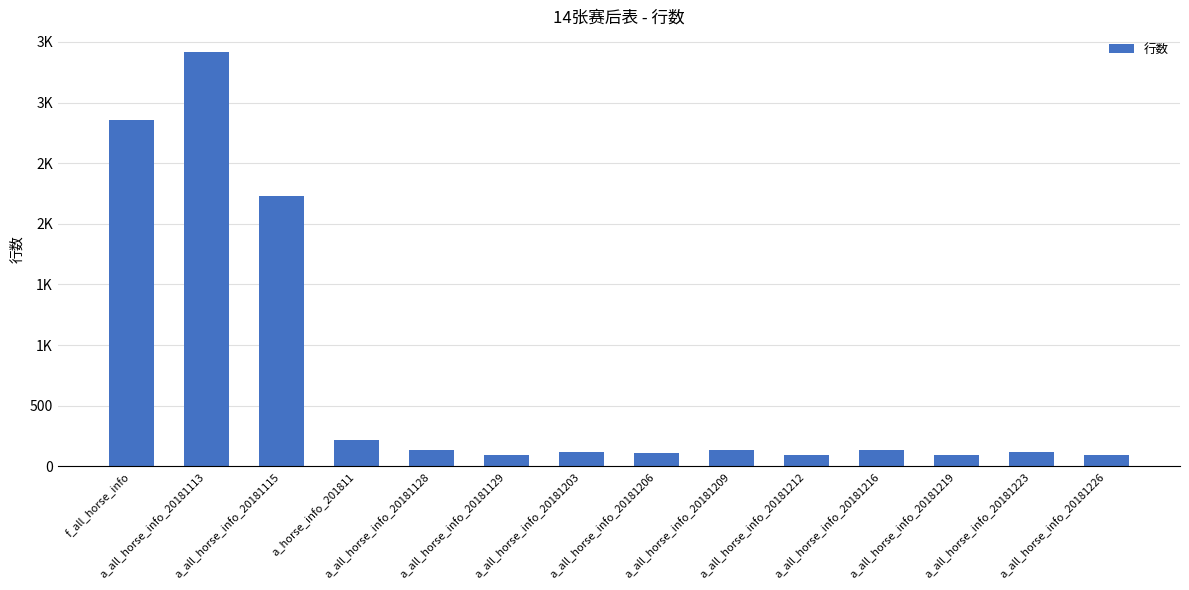

Are the bars horizontal?

No